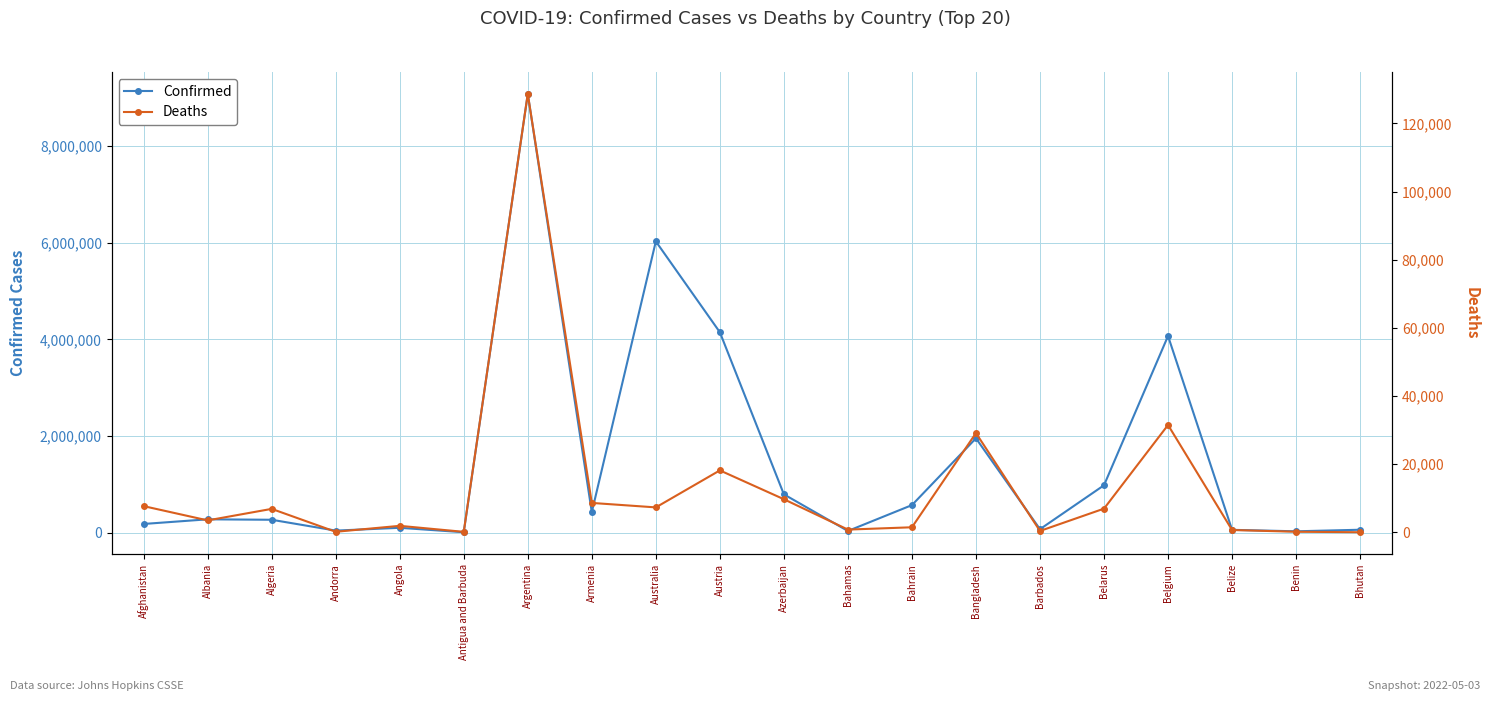

How many interior local peaks does the Deaths series have?

6